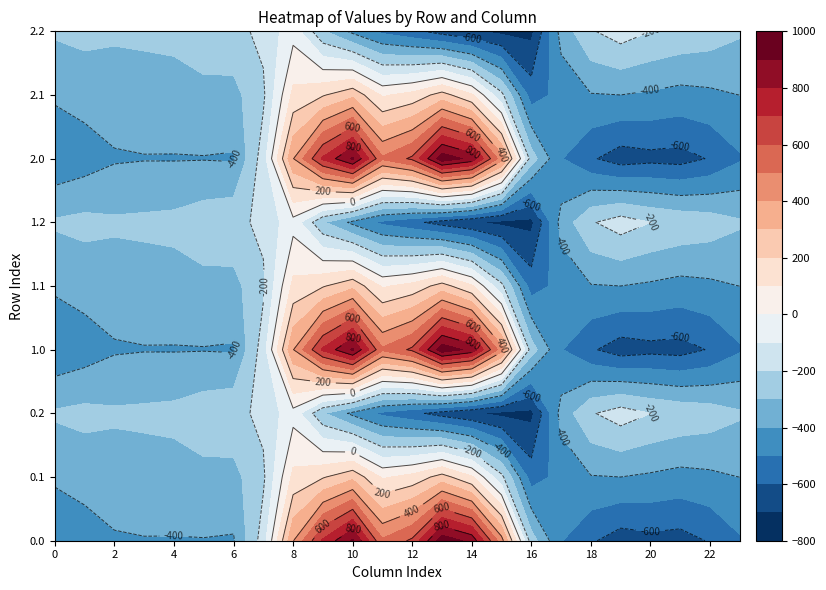

True or false: 0.2 has a value of -725.8 at 15.

True